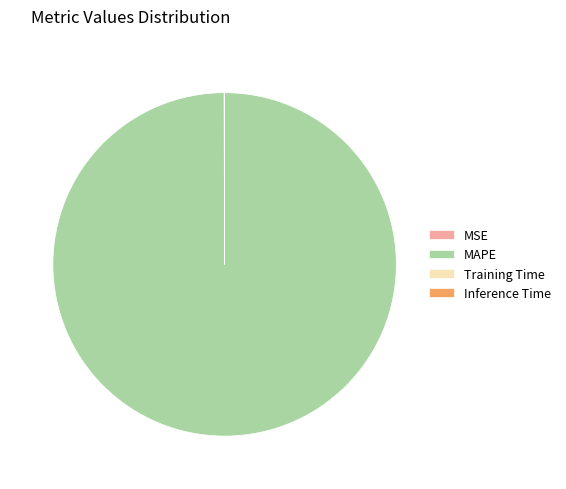

Is there any slice that represents more than half of the pie?

Yes